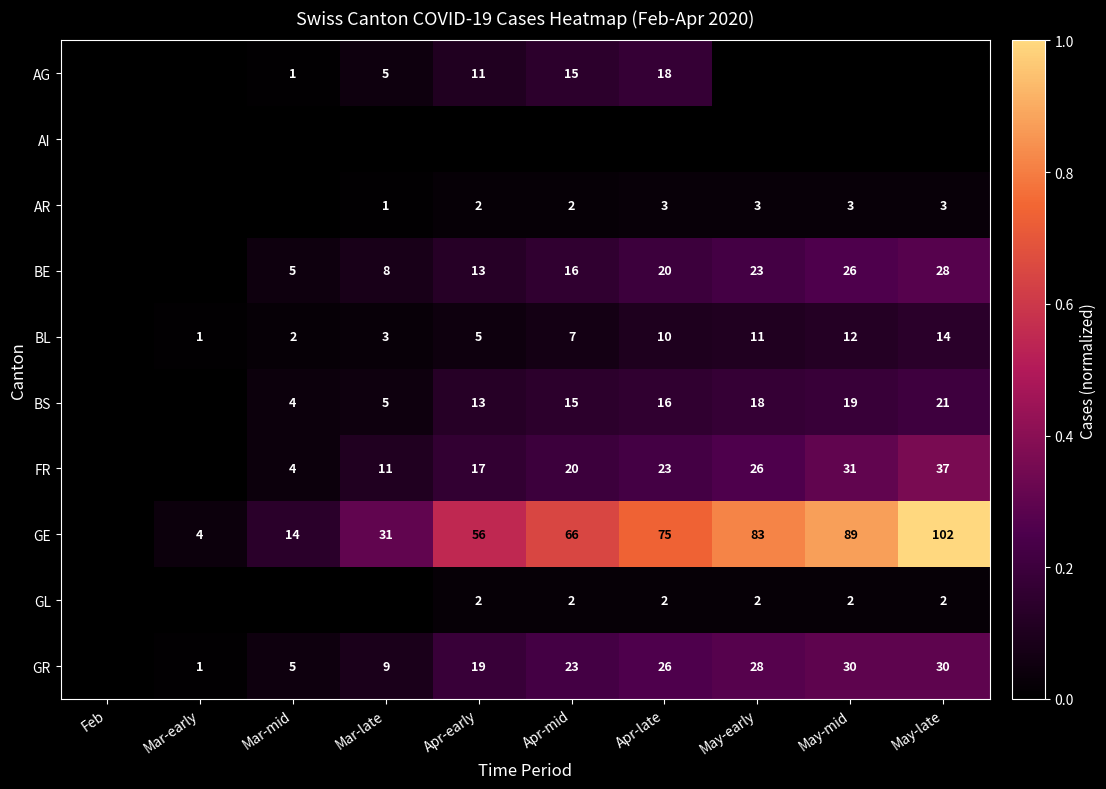

What is the difference between the highest and lowest values at Apr-early?

0.5